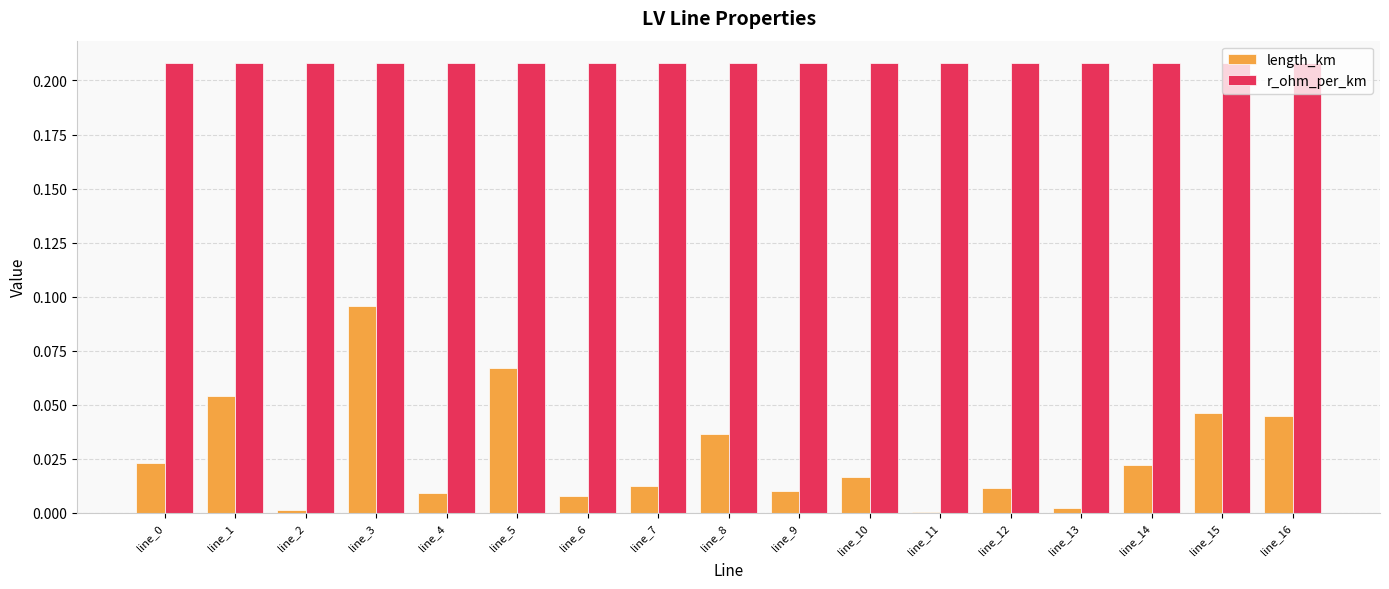

True or false: length_km has a value of 0.0 at line_14.

True